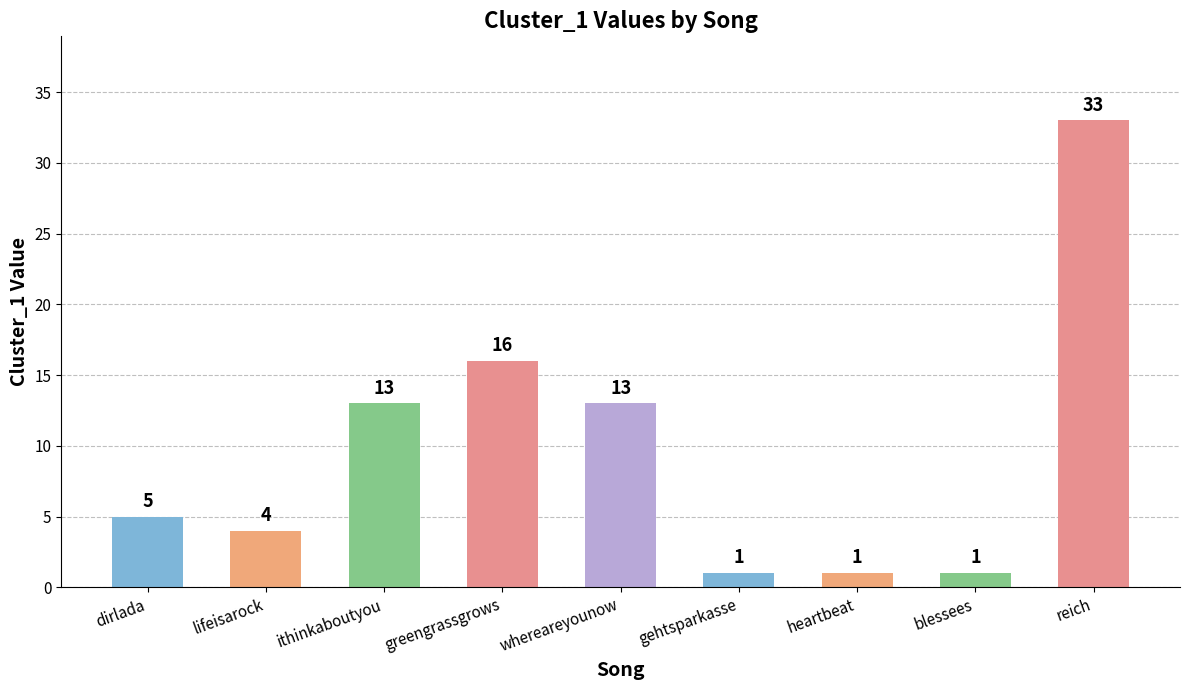

What is the label of the 8th bar from the right?

lifeisarock